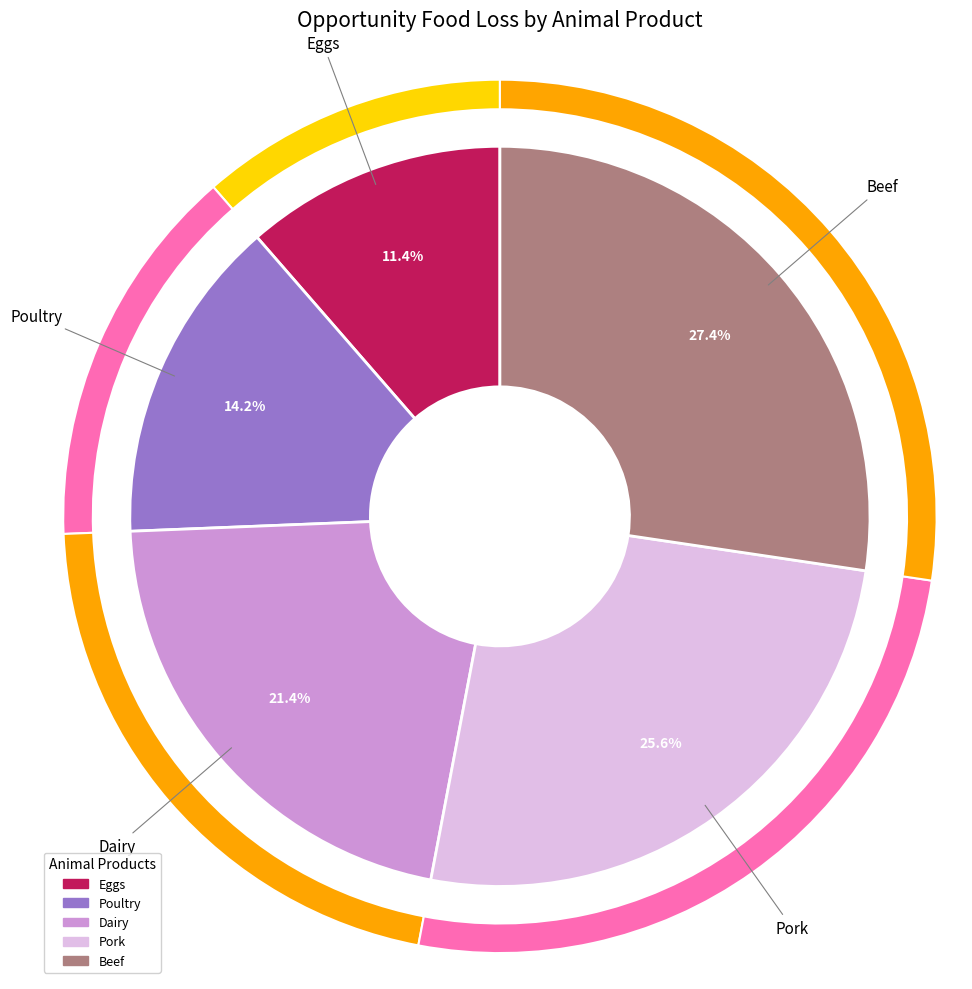

Rank the categories by value from highest to lowest.

Beef, Pork, Dairy, Poultry, Eggs